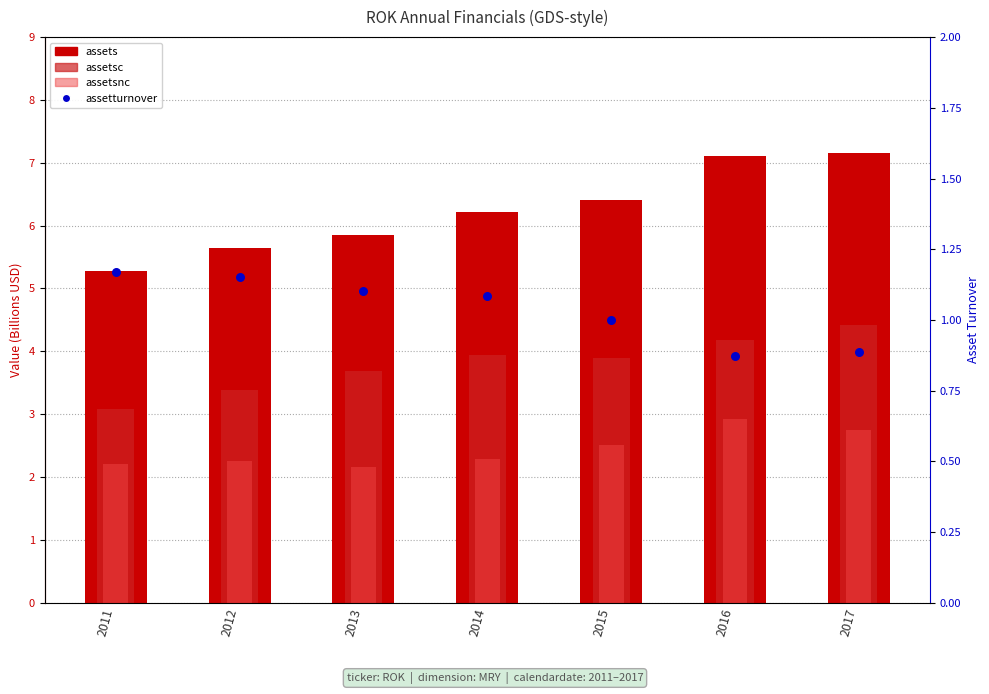

At which category is the sum across all series the highest?

2017